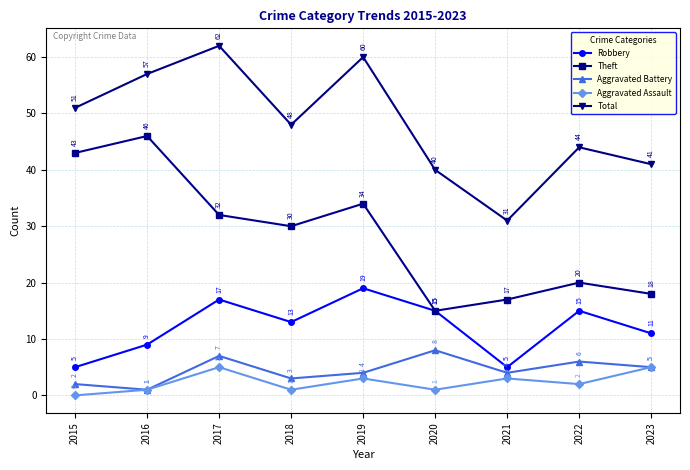

List the series in order of their peak value, highest first.

Total, Theft, Robbery, Aggravated Battery, Aggravated Assault